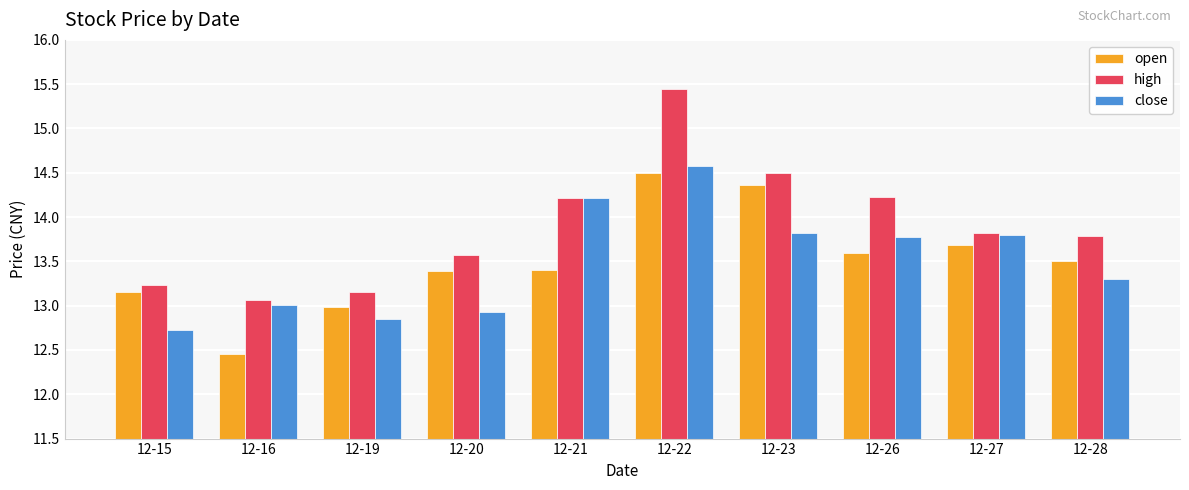

At which category does the chart reach its minimum across all series?

12-16